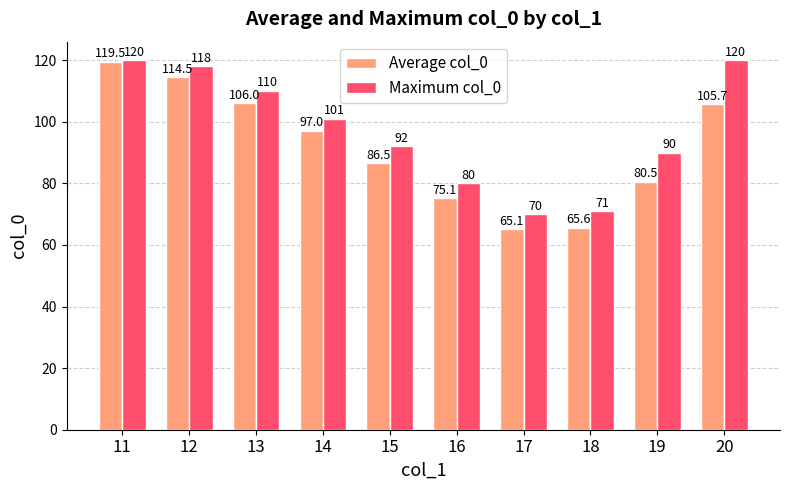

Reading left to right, extract all data points from this chart.

Average col_0: 11=119.5	12=114.5	13=106.0	14=97.0	15=86.5	16=75.1	17=65.1	18=65.6	19=80.5	20=105.7
Maximum col_0: 11=120.0	12=118.0	13=110.0	14=101.0	15=92.0	16=80.0	17=70.0	18=71.0	19=90.0	20=120.0